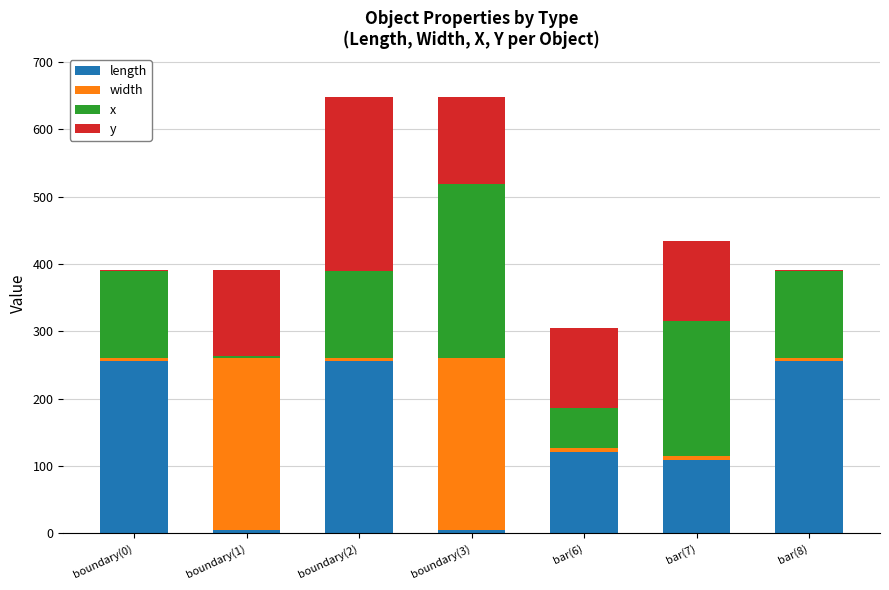

What is the highest value of the length series?

256.0